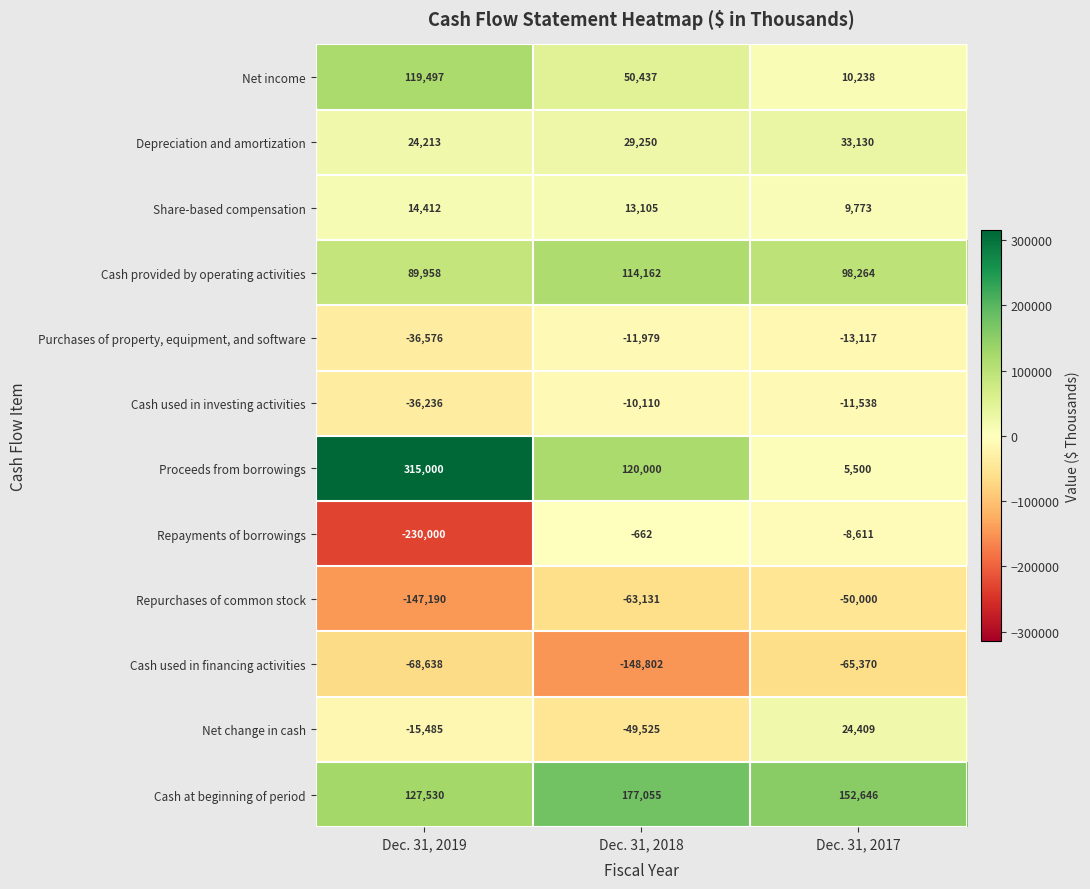

Is the value of Share-based compensation at Dec. 31, 2018 greater than the value of Purchases of property, equipment, and software at Dec. 31, 2017?

Yes